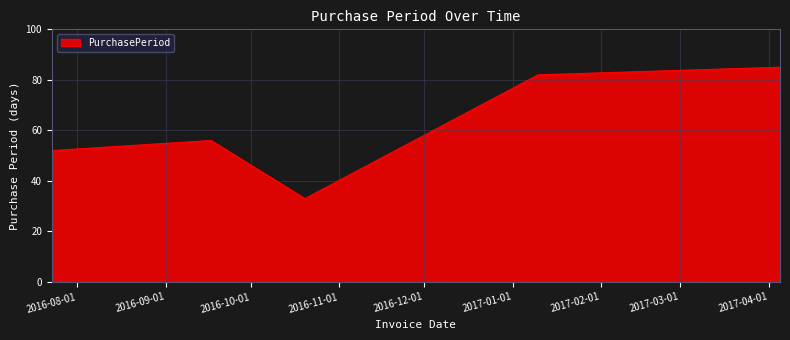

How many interior local valleys (lower than both neighbors) does the data have?

1